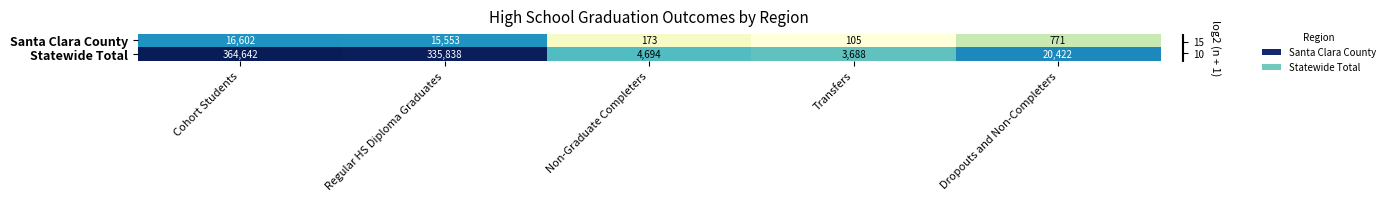

What is the total value across all series at Non-Graduate Completers?

4867